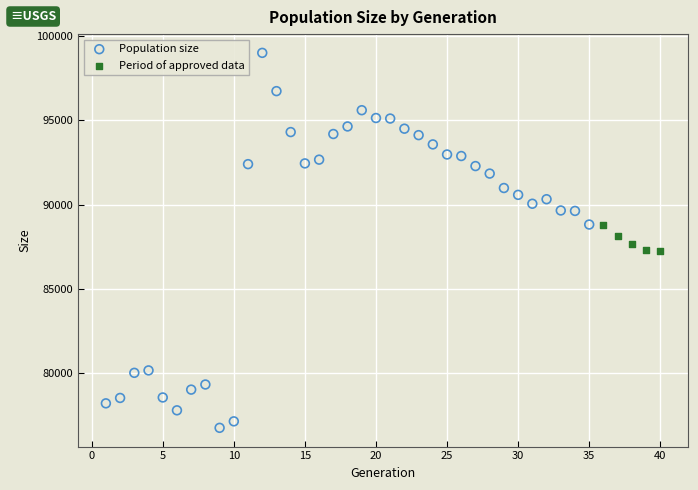

Which series contains the highest Y value?

Population size